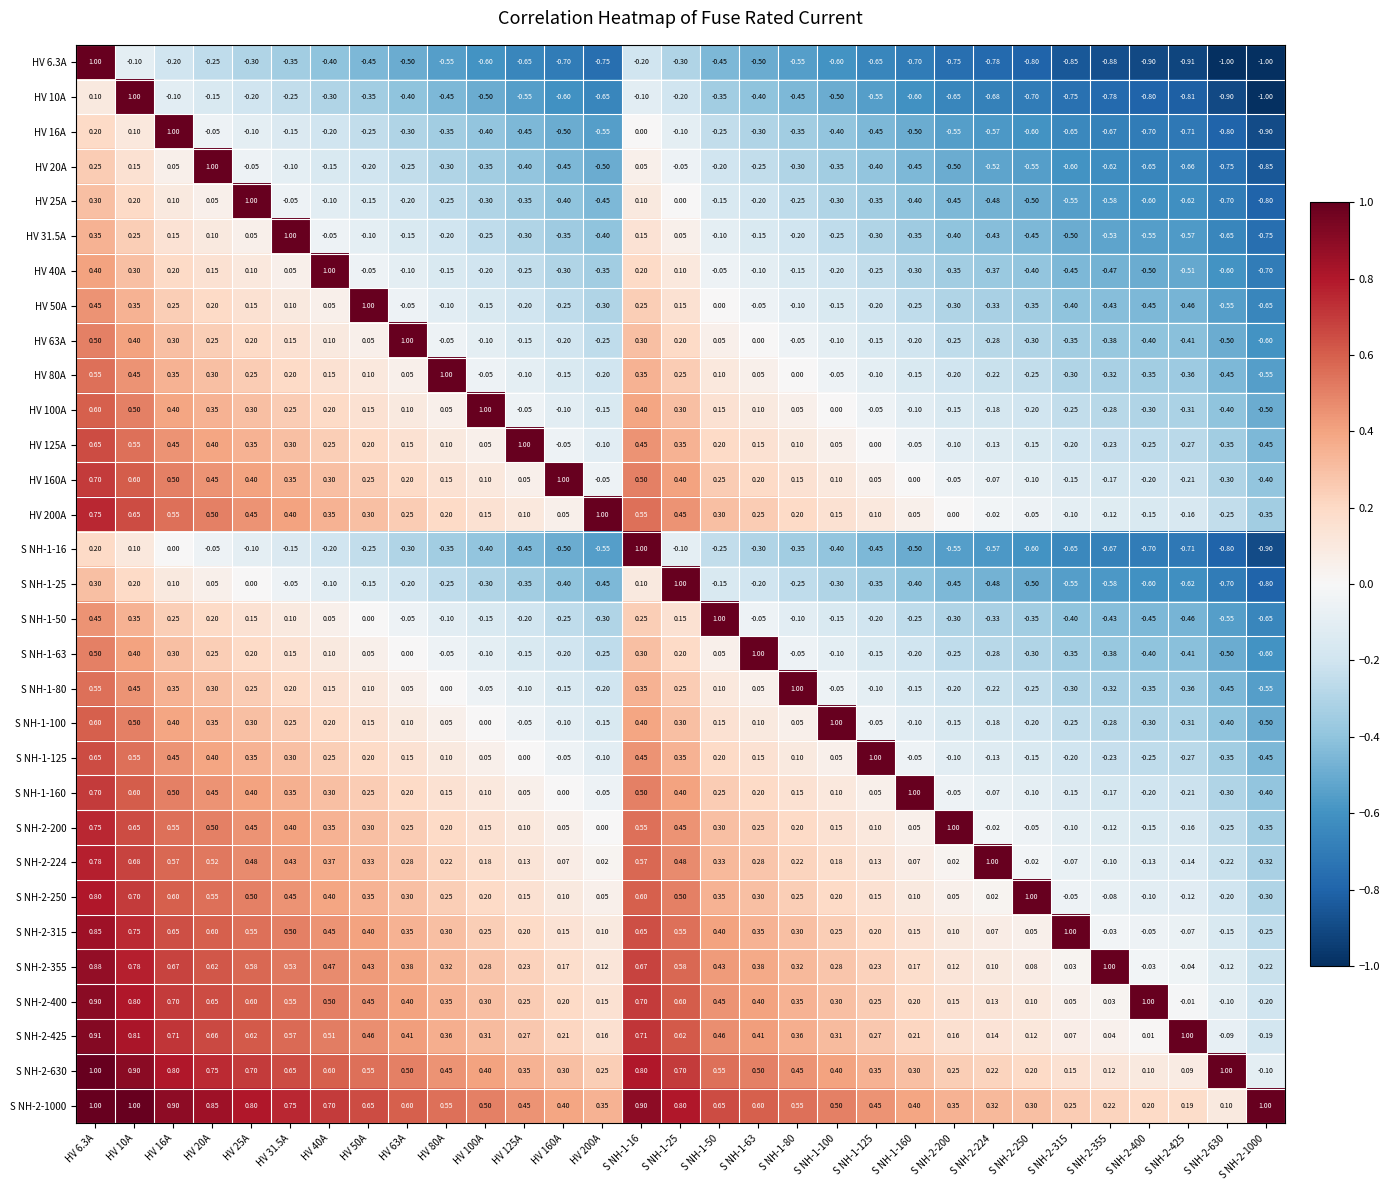

Is the value of HV 6.3A at S NH-1-125 greater than the value of HV 31.5A at S NH-1-100?

No